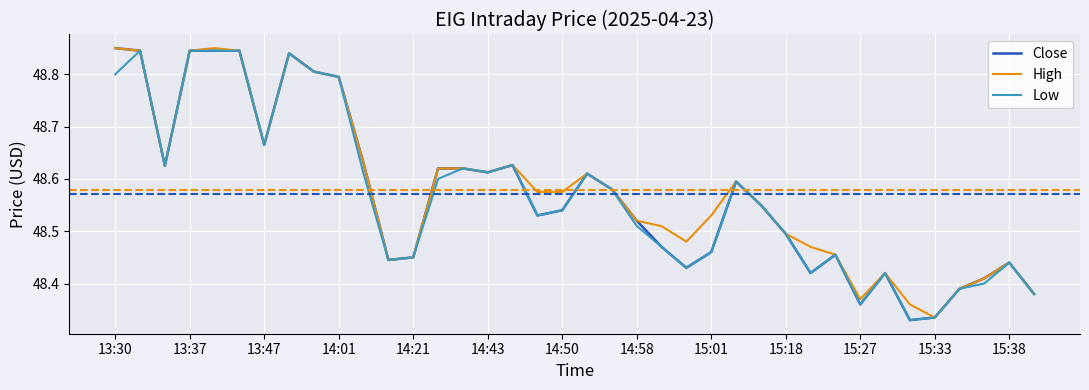

What is the difference between the maximum and minimum values in the High series?

0.5